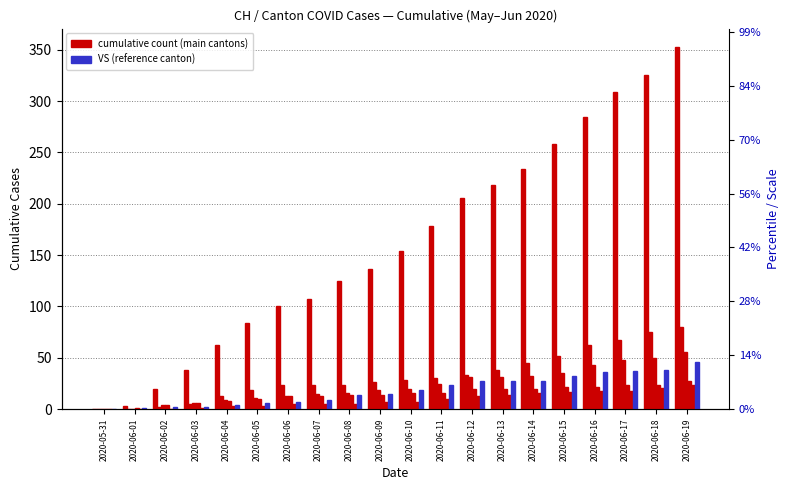

True or false: CH has a value of 258 at 2020-06-15.

True